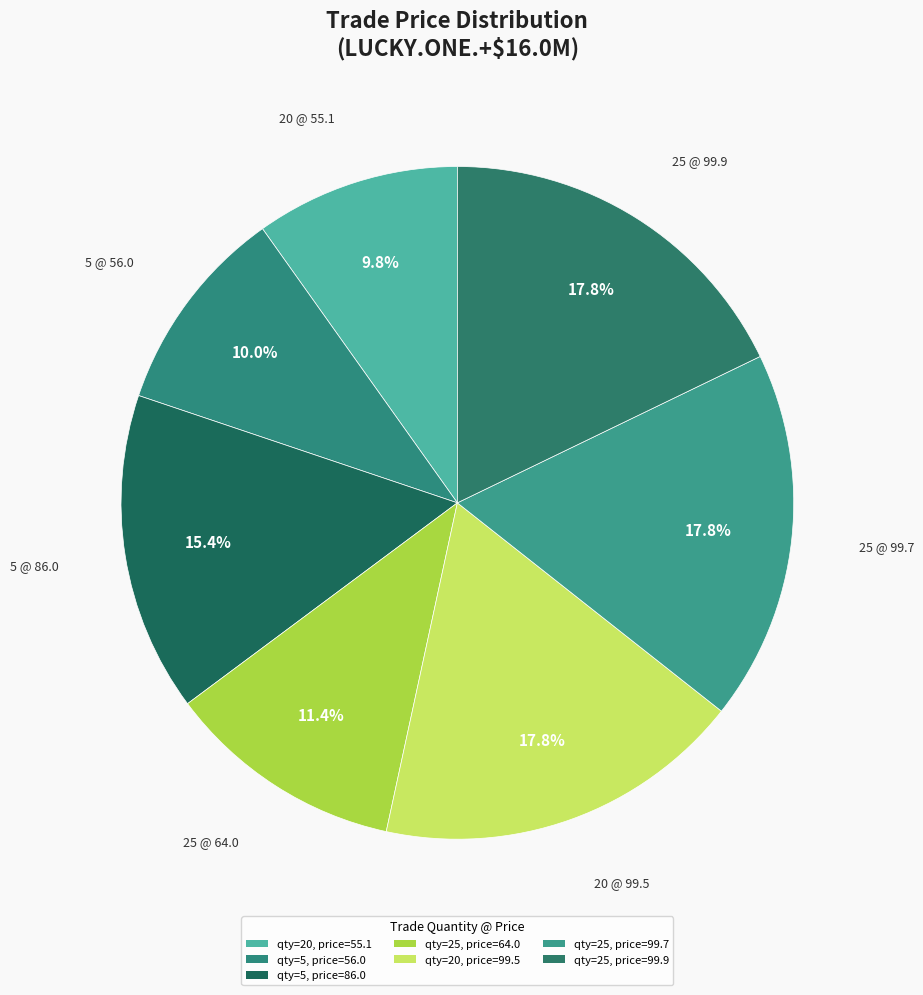

Count the number of slices in the pie.

7